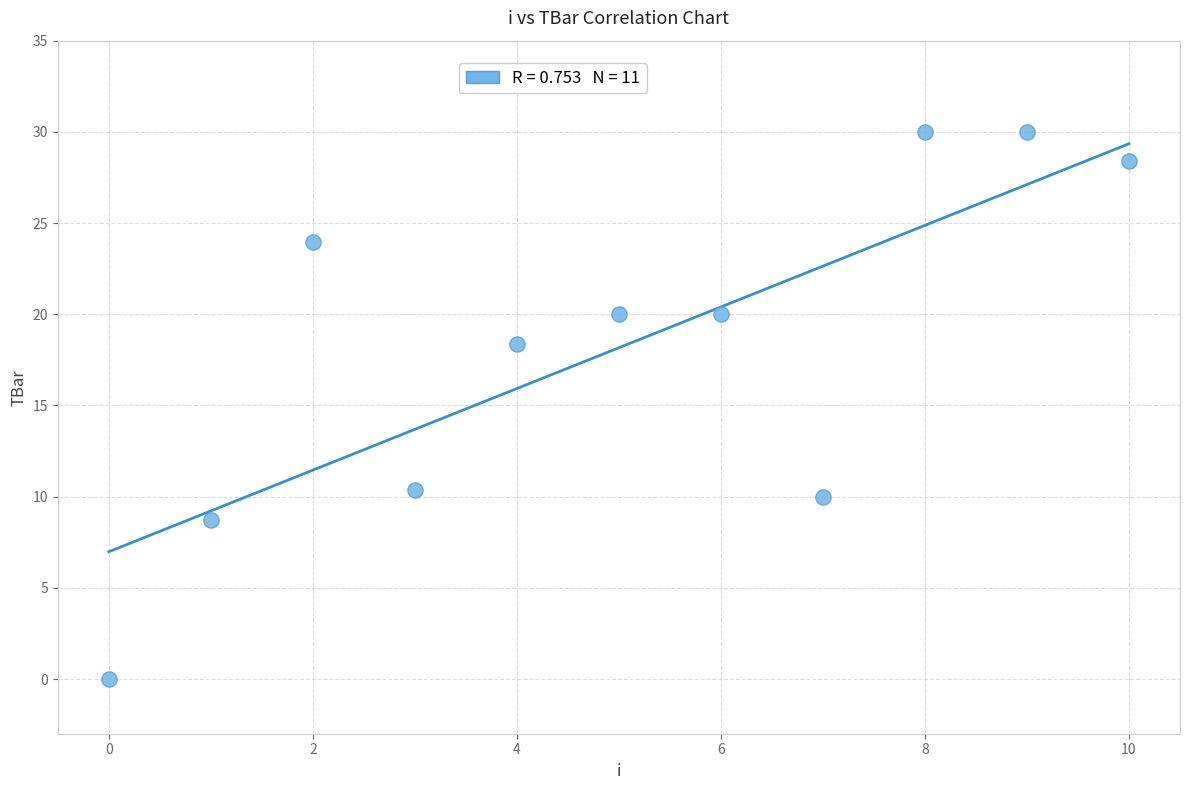

What Y value in the scatter plot is closest to 15?

18.4